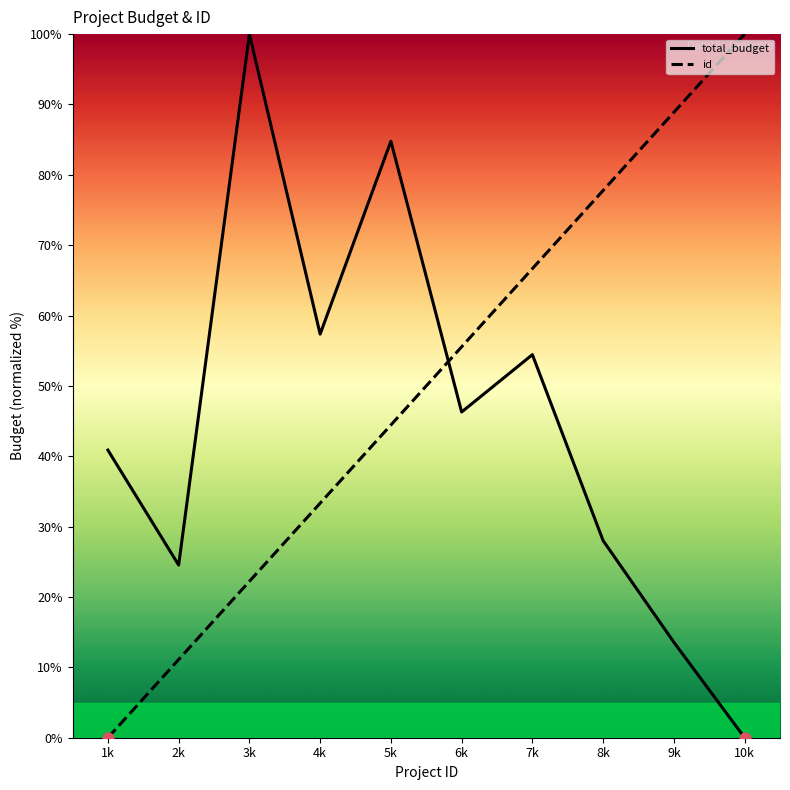

Which series has the largest total across all categories?

id